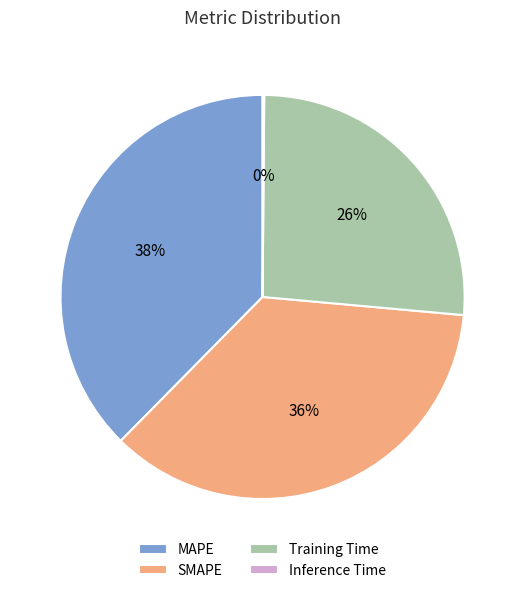

Which slice is the largest?

MAPE